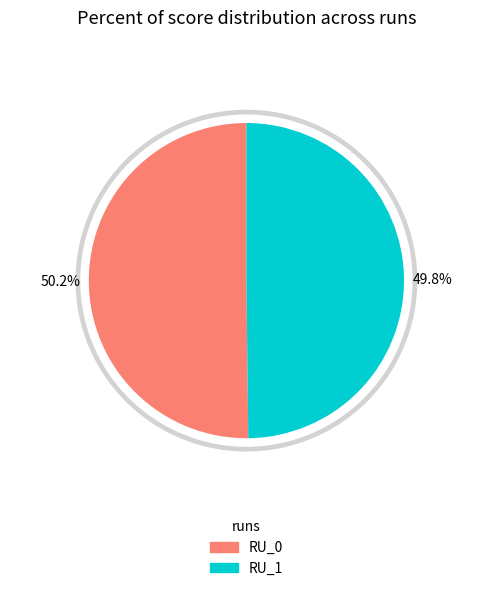

Is RU_0 the majority of the pie?

Yes